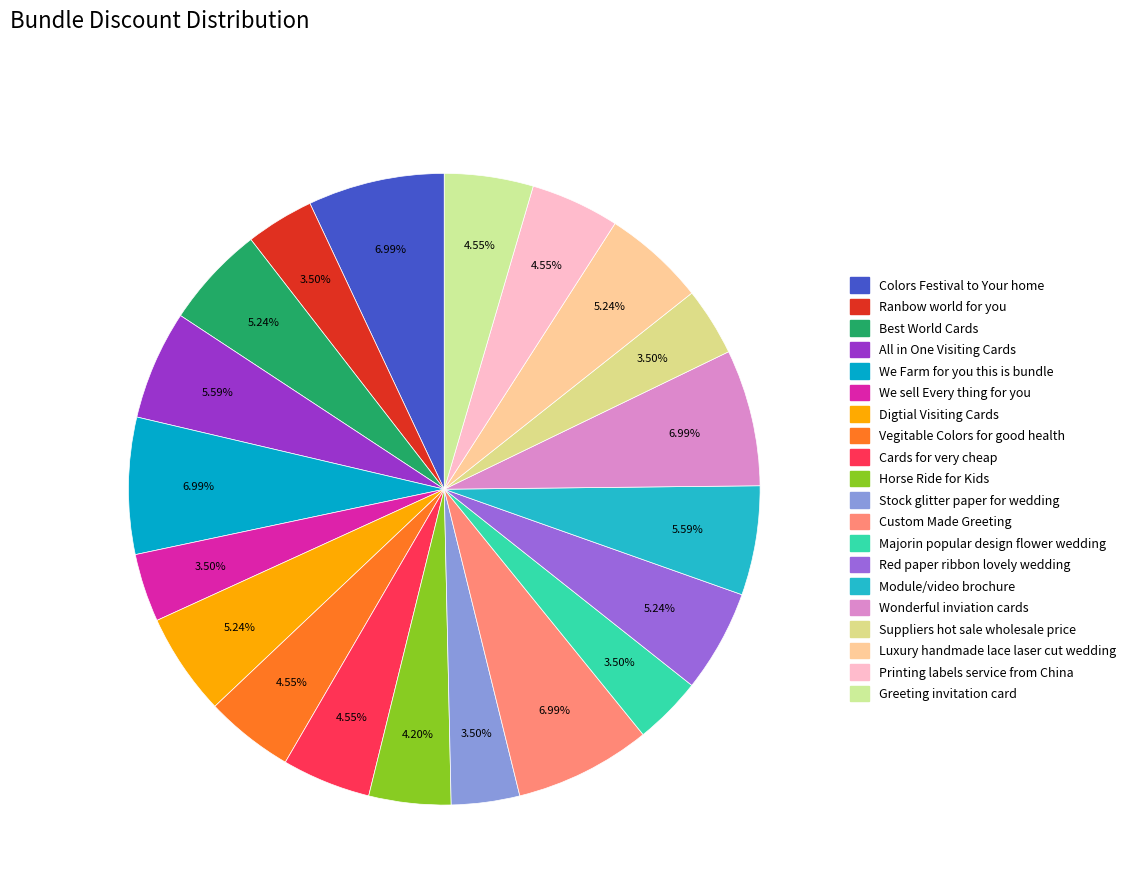

What is the ratio of the value at Custom Made Greeting to the value at Luxury handmade lace laser cut wedding?

1.3